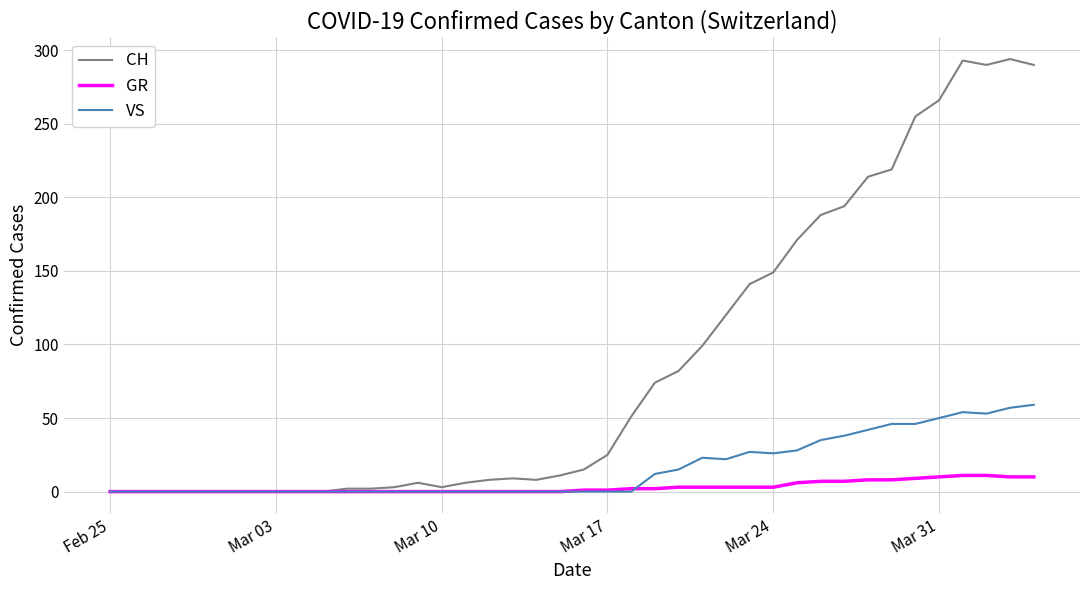

Which series has the widest spread of values?

CH